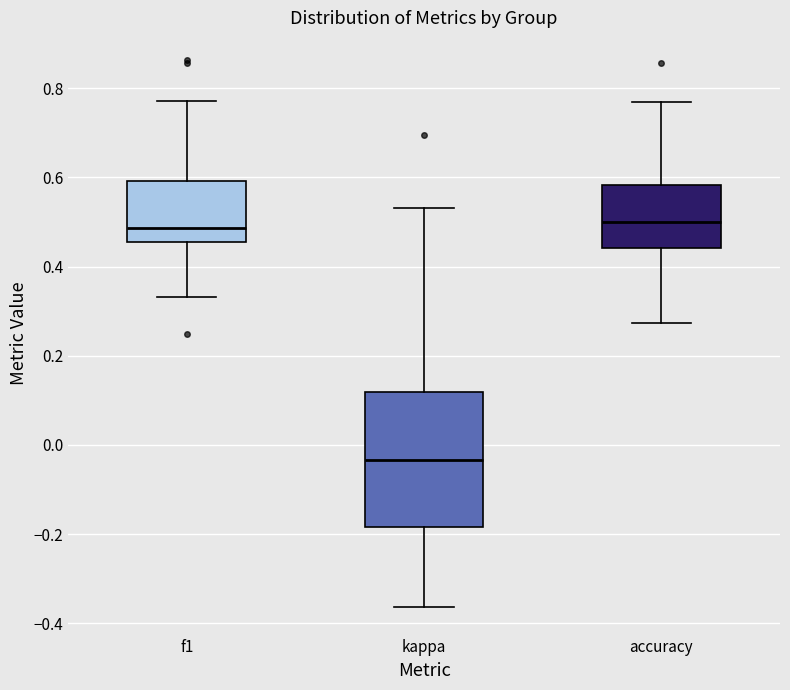

Which box's median line is the lowest?

kappa